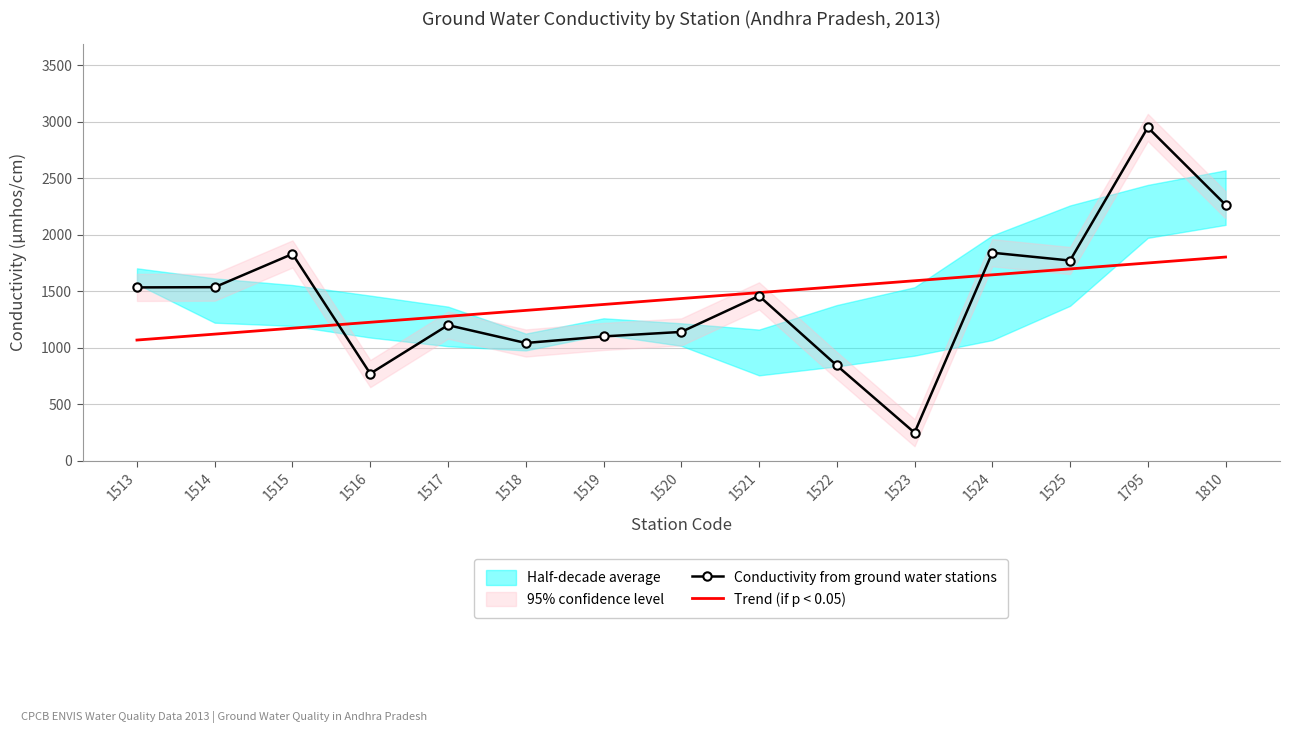

Which series has the widest spread of values?

Conductivity from ground water stations